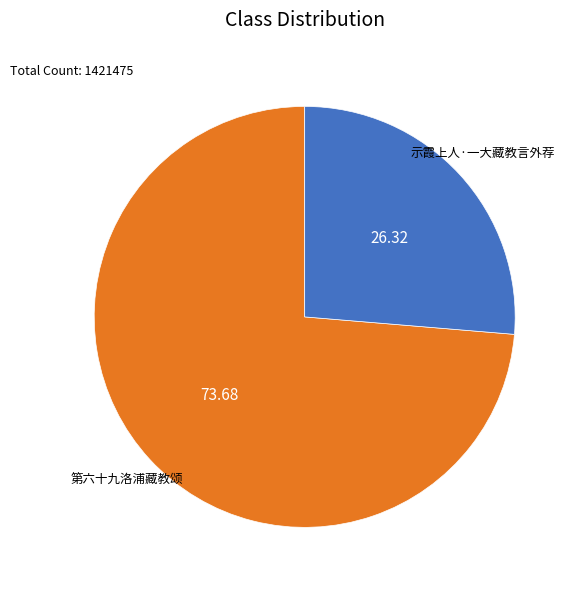

Combined, do 示霞上人·一大藏教言外荐 and 第六十九洛浦藏教颂 account for over 50%?

Yes